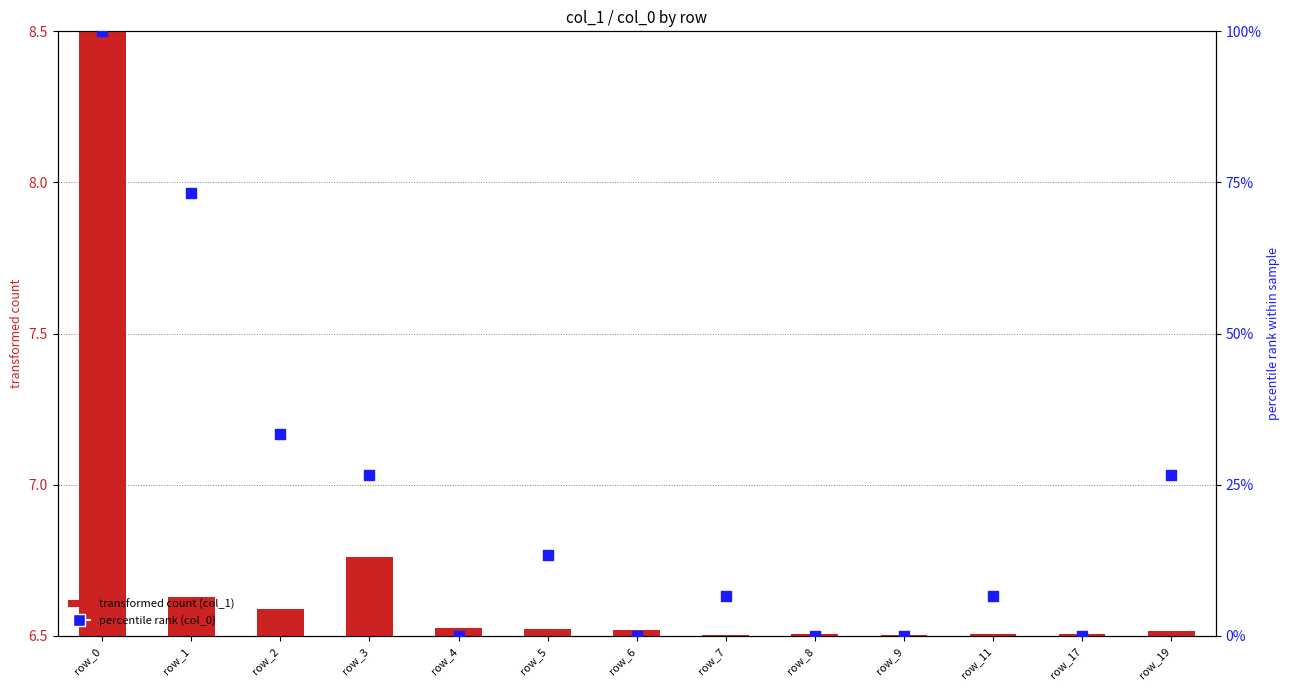

Which series has the largest total across all categories?

col_0 (percentile rank)